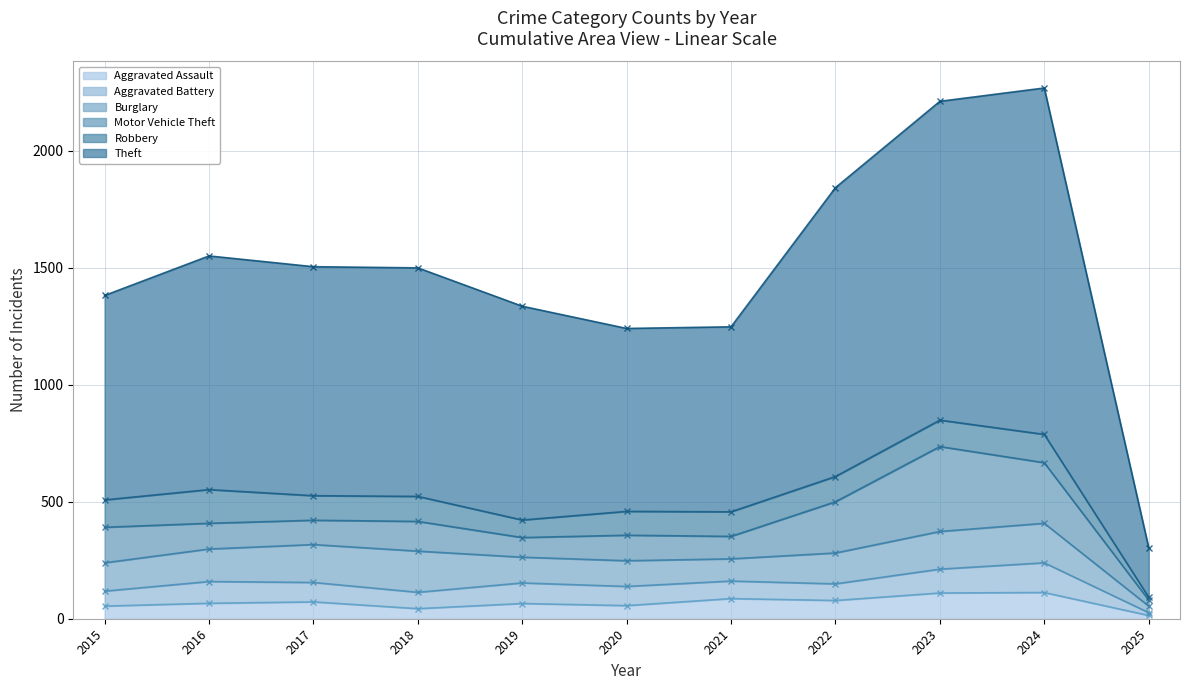

Is the value of Theft at 2021 greater than the value of Motor Vehicle Theft at 2022?

Yes